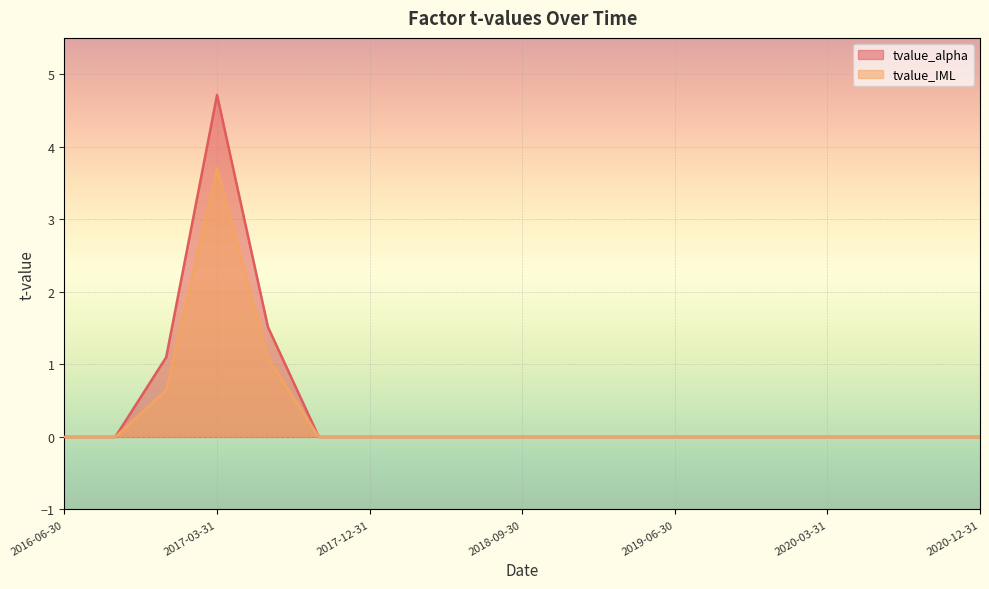

What is the difference between the second highest and minimum values in the tvalue_alpha series?

1.5